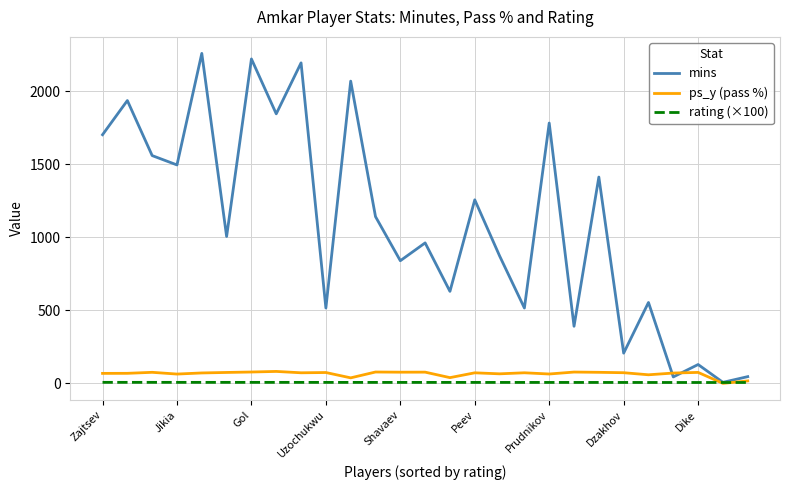

Which series has the largest range (max minus min)?

mins